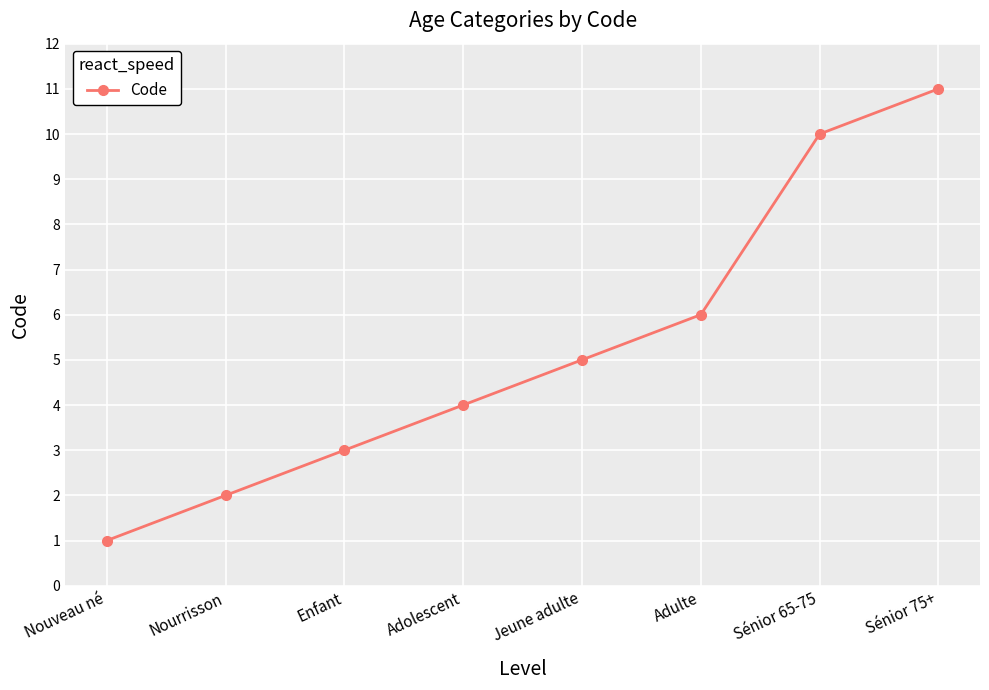

What is the ratio of the value at Sénior 65-75 to the value at Enfant?

3.3